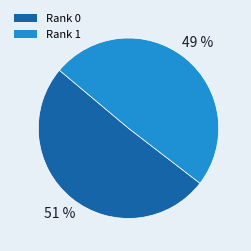

Count the number of slices in the pie.

2